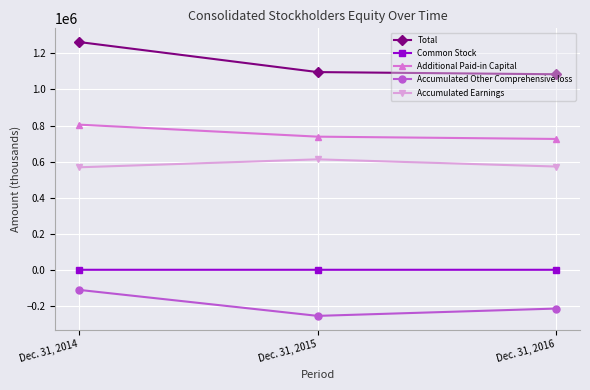

Between Dec. 31, 2014 and Dec. 31, 2016, which series saw the biggest shift?

Total